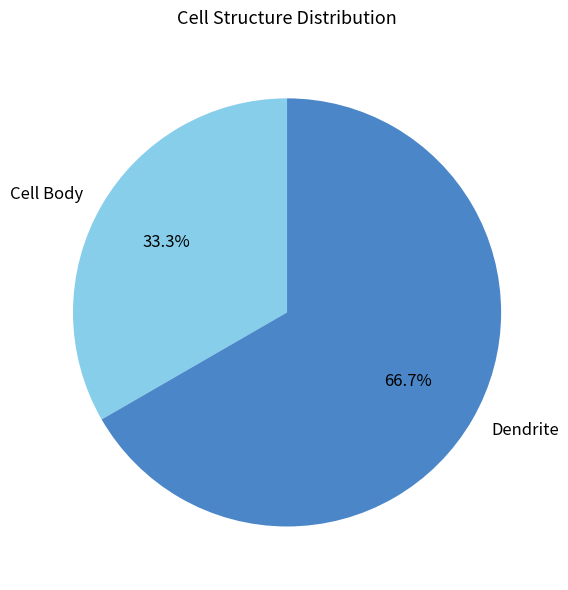

What portion of the pie excludes Cell Body?

66.7%